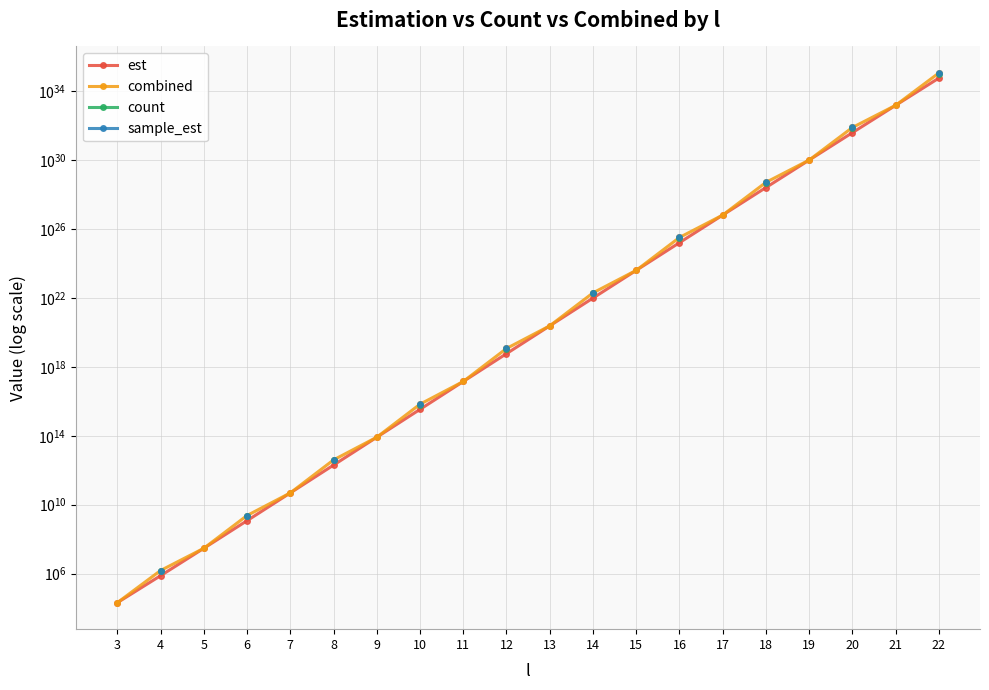

At which label does combined first exceed 236898456751238217728?

14